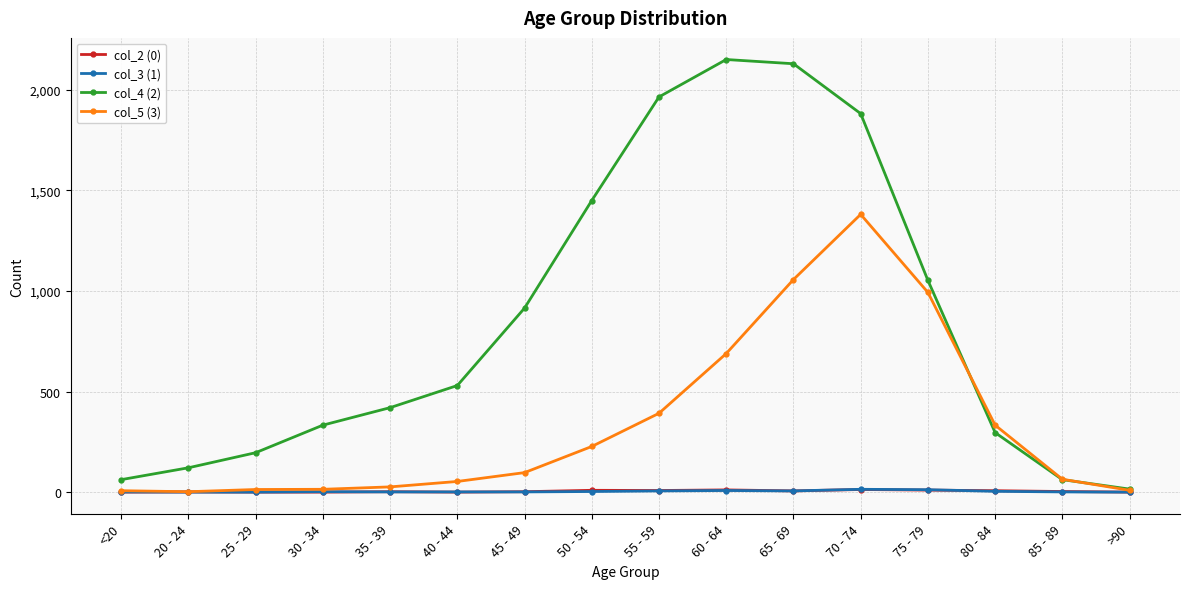

True or false: col_2 (0) has a value of 0 at >90.

True